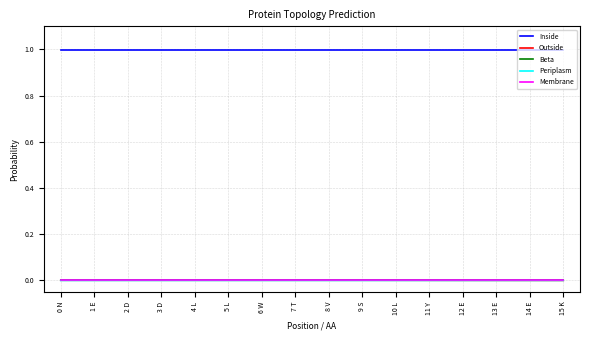

What is the total value across all series at 13 E?

1.0